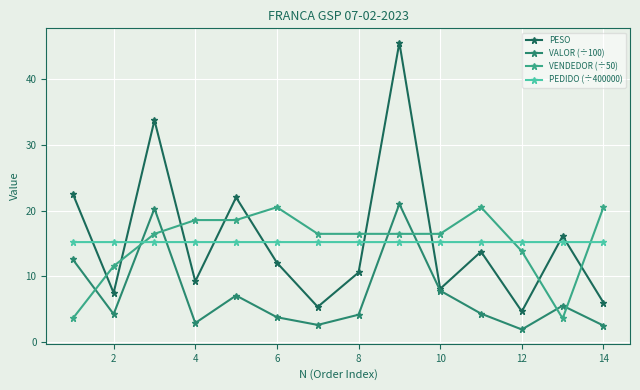

What is the value of the VALOR (÷100) point at the 13th from the left?

5.5